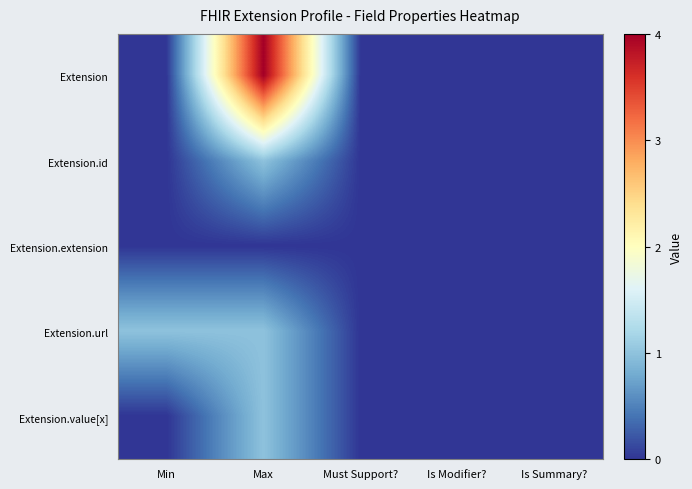

Reading right to left, transcribe all the data shown in this chart.

Extension: Is Summary?=0	Is Modifier?=0	Must Support?=0	Max=4	Min=0
Extension.id: Is Summary?=0	Is Modifier?=0	Must Support?=0	Max=1	Min=0
Extension.extension: Is Summary?=0	Is Modifier?=0	Must Support?=0	Max=0	Min=0
Extension.url: Is Summary?=0	Is Modifier?=0	Must Support?=0	Max=1	Min=1
Extension.value[x]: Is Summary?=0	Is Modifier?=0	Must Support?=0	Max=1	Min=0